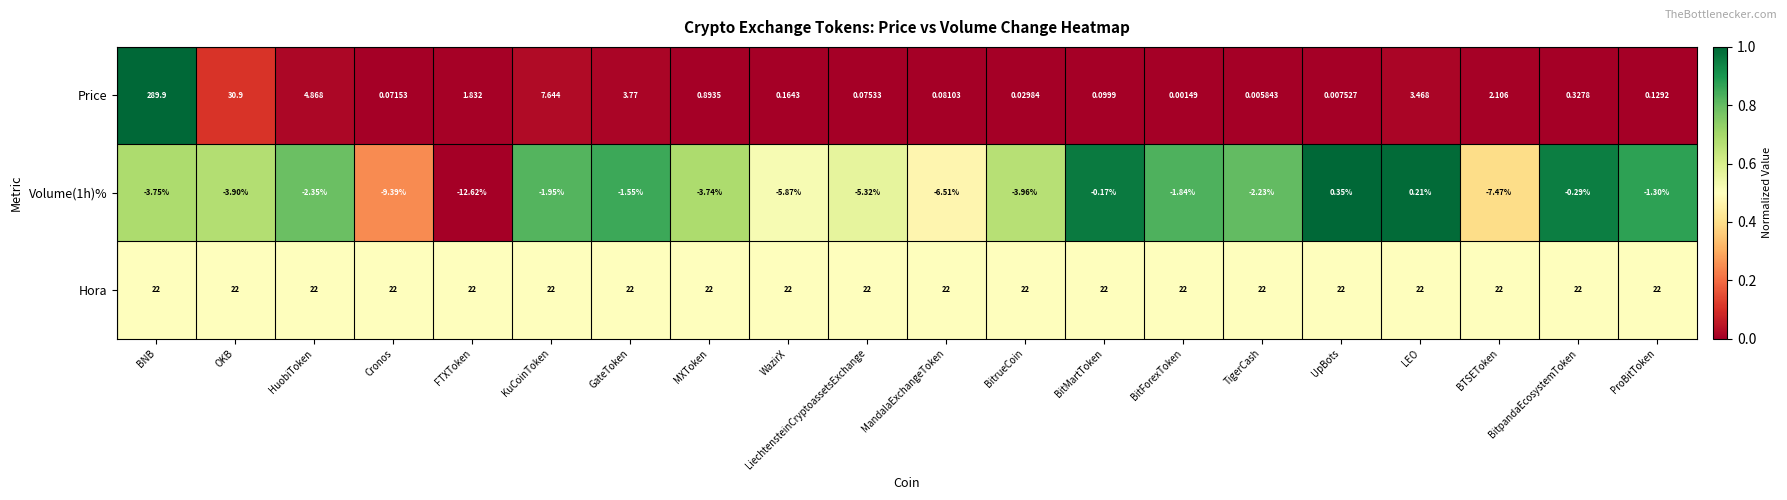

Rank the categories by Price value from lowest to highest.

BitForexToken, TigerCash, UpBots, BitrueCoin, Cronos, LiechtensteinCryptoassetsExchange, MandalaExchangeToken, BitMartToken, ProBitToken, WazirX, BitpandaEcosystemToken, MXToken, FTXToken, BTSEToken, LEO, GateToken, HuobiToken, KuCoinToken, OKB, BNB